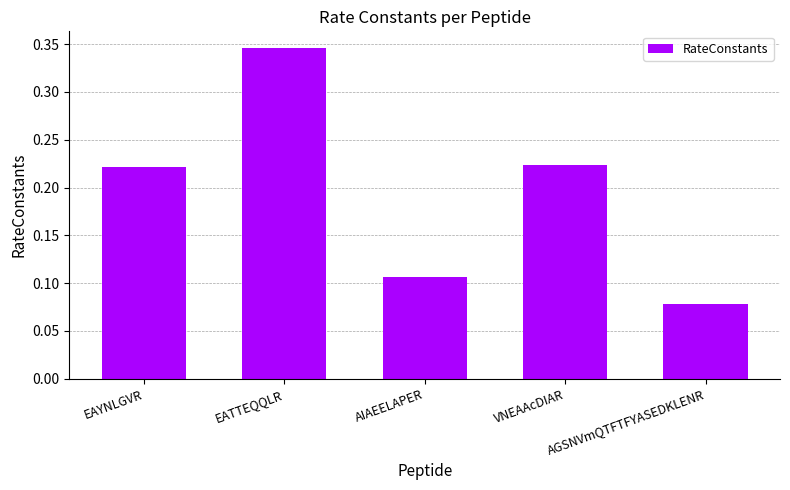

Count the values in the range 0 to 1.

5